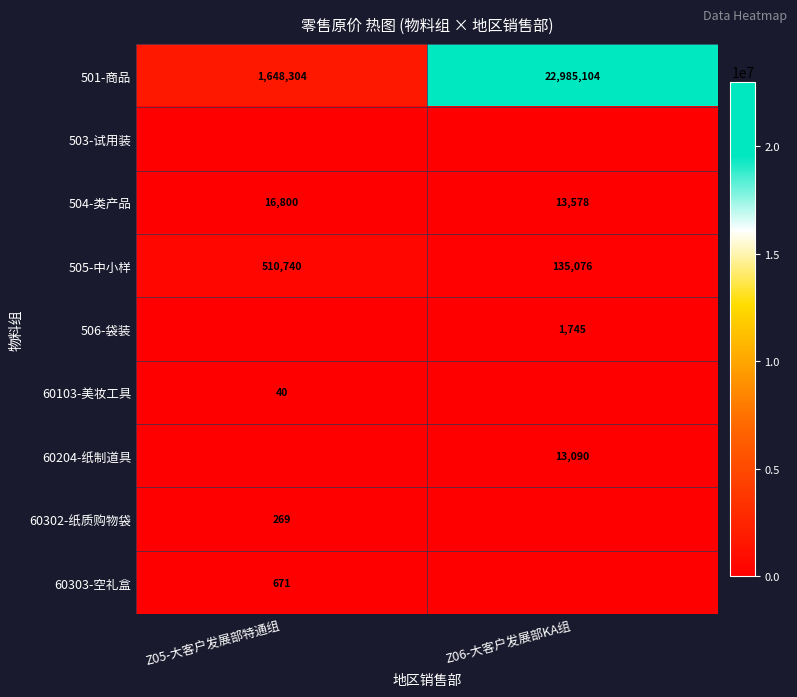

What is the sum of all 505-中小样 values?

645816